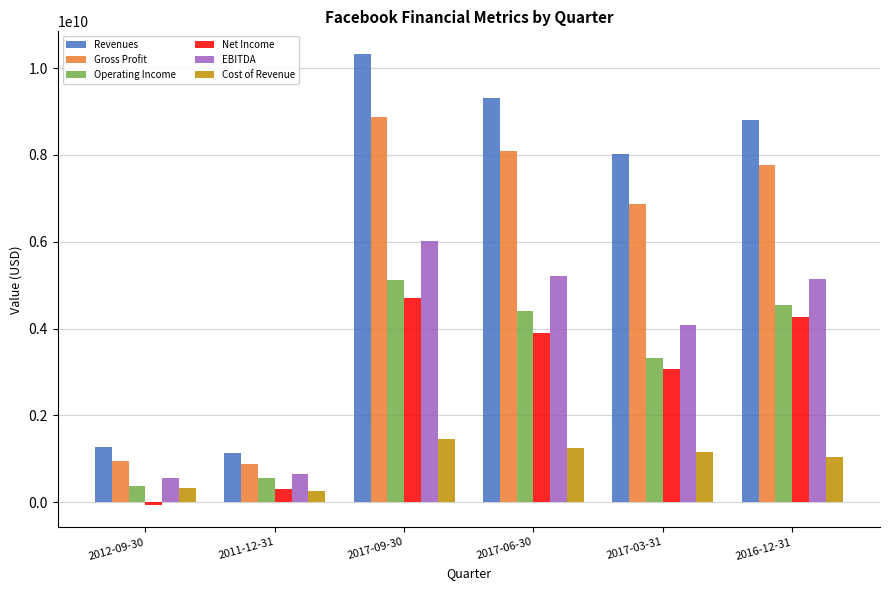

Are the bars horizontal?

No